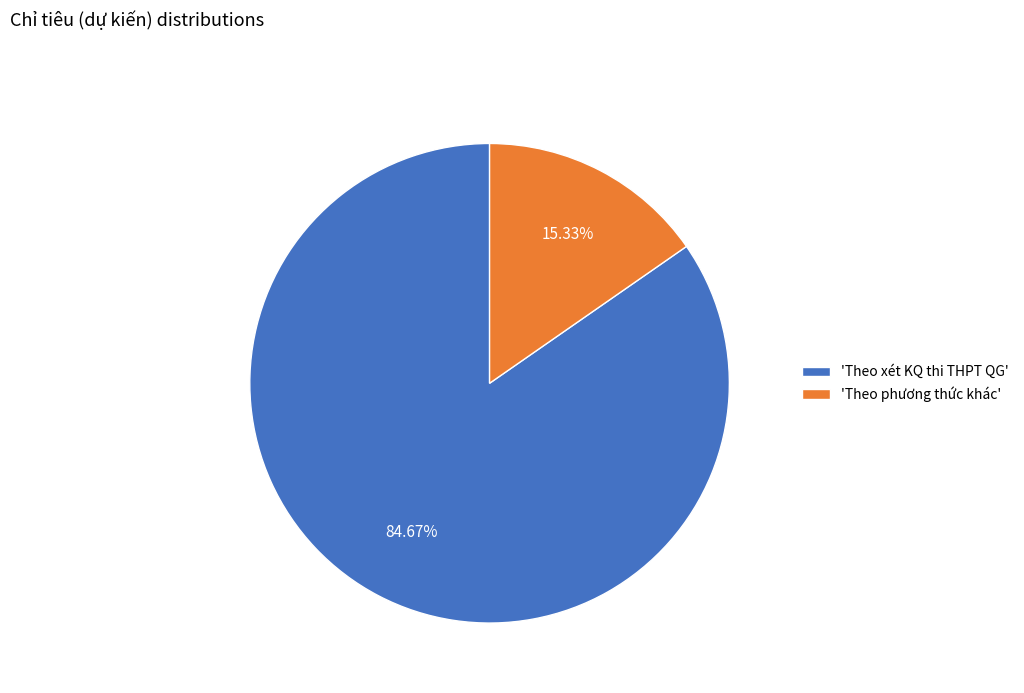

Which has a higher value, 'Theo phương thức khác' or 'Theo xét KQ thi THPT QG'?

'Theo xét KQ thi THPT QG'